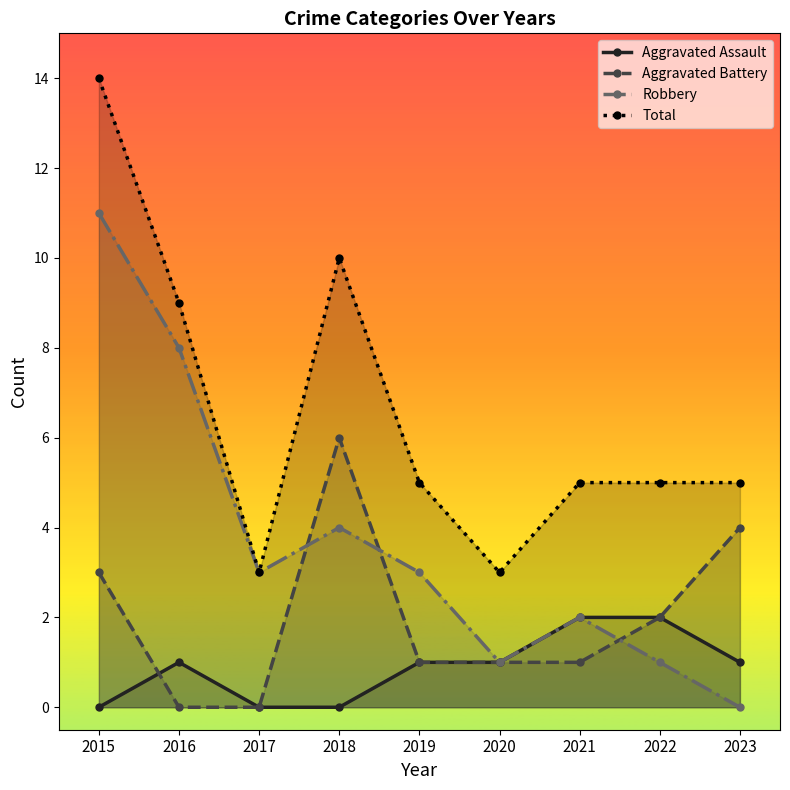

True or false: Total and Robbery intersect in this chart.

False